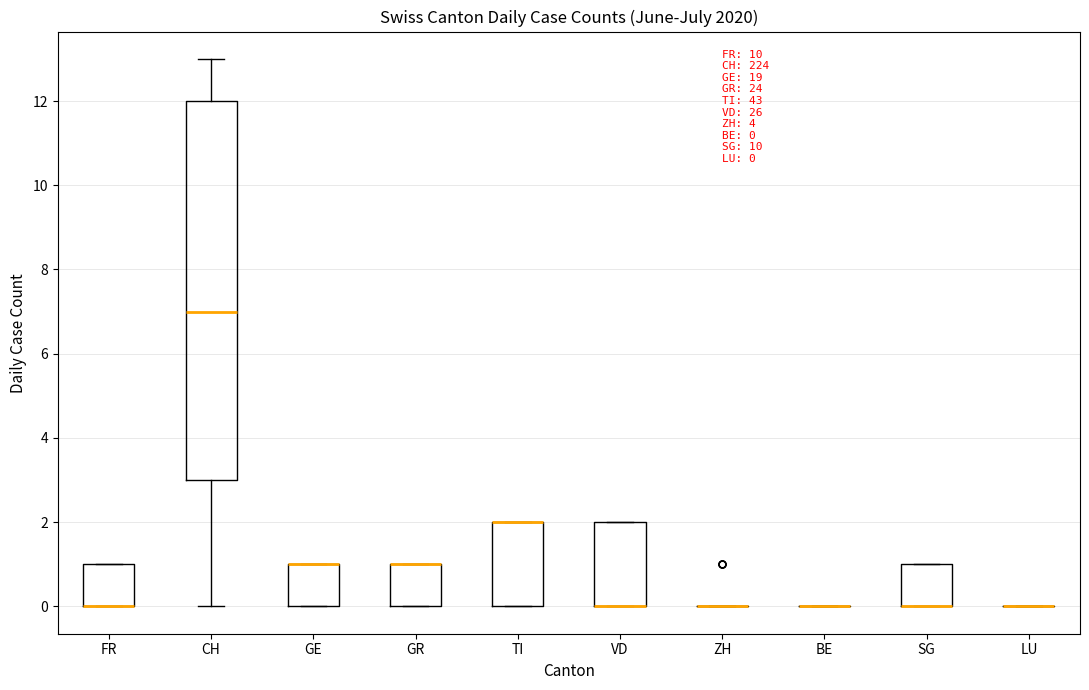

Comparing the boxes themselves (not the whiskers), which one is the tallest?

CH